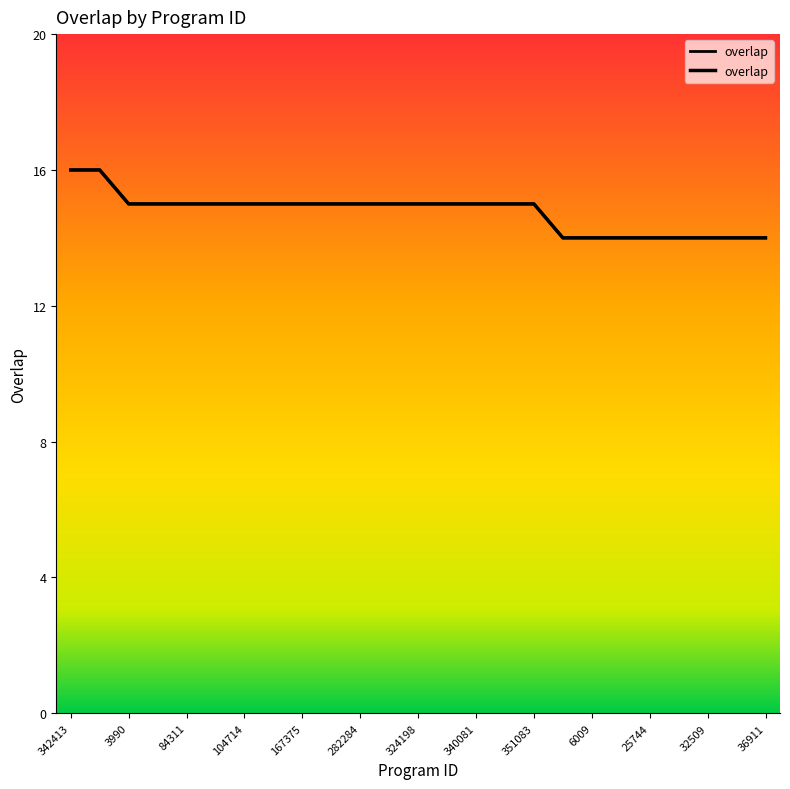

List the labels in order of value, smallest first.

5921, 6009, 9194, 25744, 30123, 32509, 36878, 36911, 3990, 49559, 84311, 97448, 104714, 144532, 167375, 229253, 282284, 303781, 324198, 332937, 340081, 340087, 351083, 342413, 343223